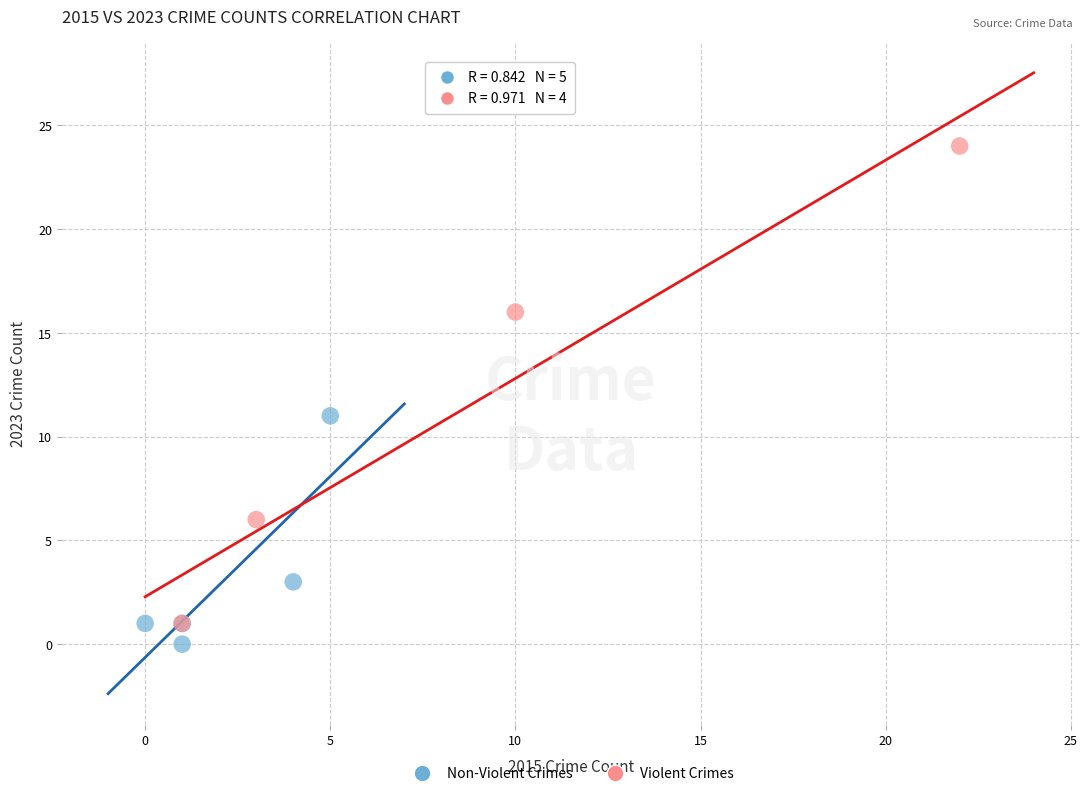

Which series contains the highest Y value?

Violent Crimes